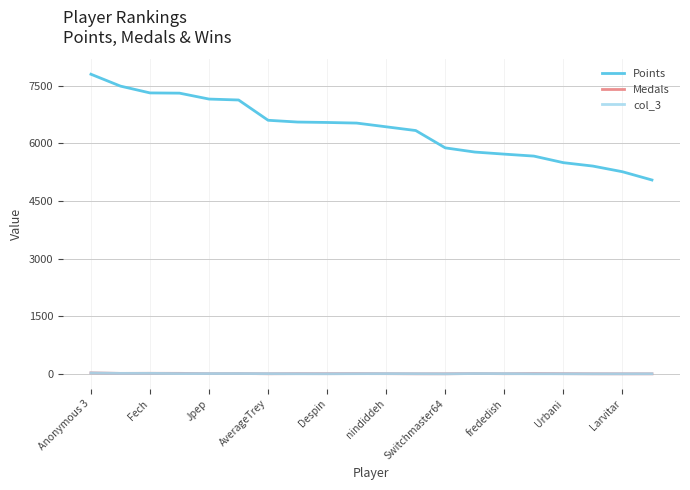

True or false: col_3 and Points intersect in this chart.

False